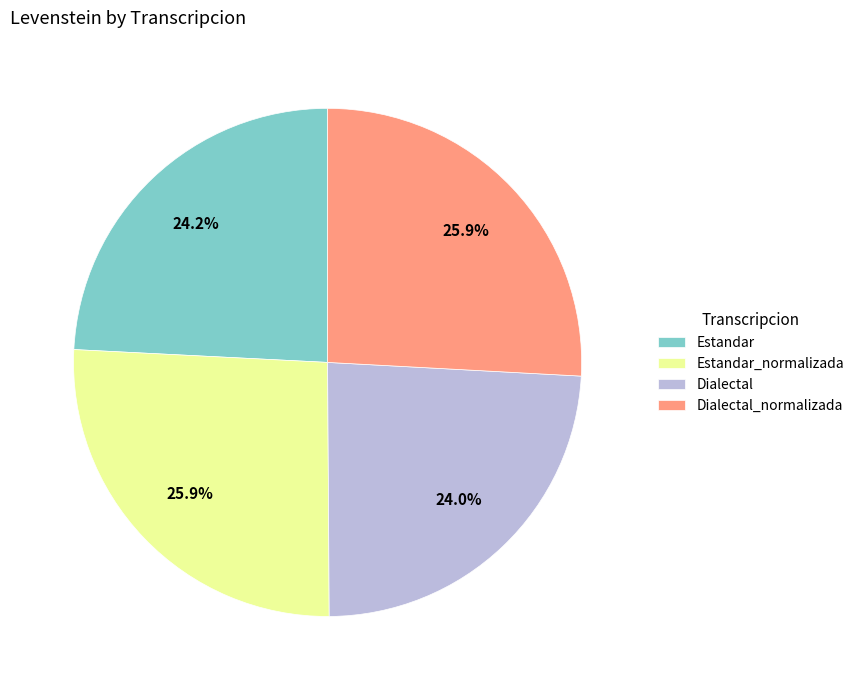

To the nearest percent, what is the combined percentage of Dialectal_normalizada and Dialectal?

50%